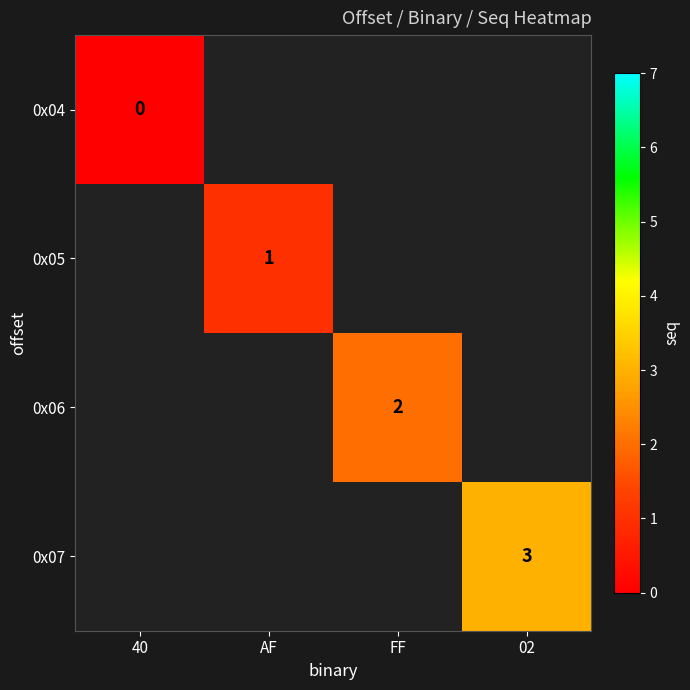

The value of 0x07 at 02 is 4. True or false?

False